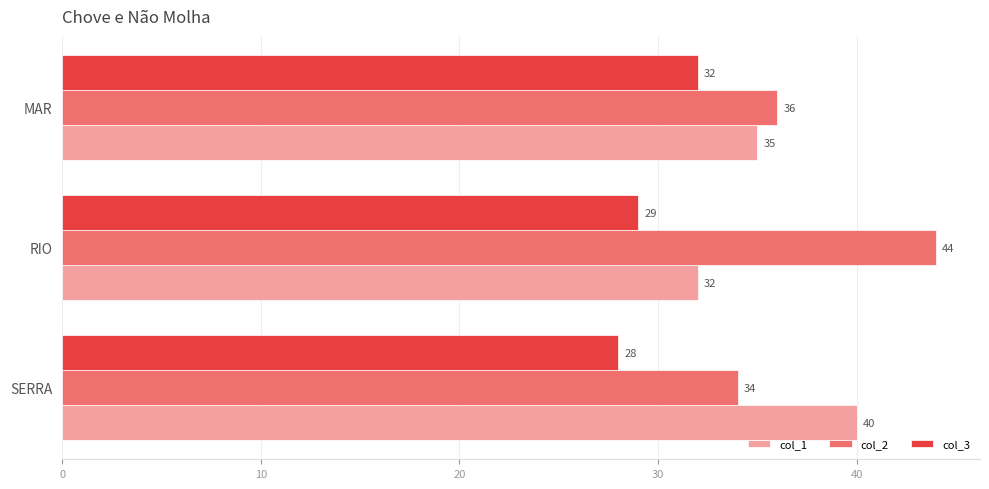

The value of col_3 at MAR is 32. True or false?

True